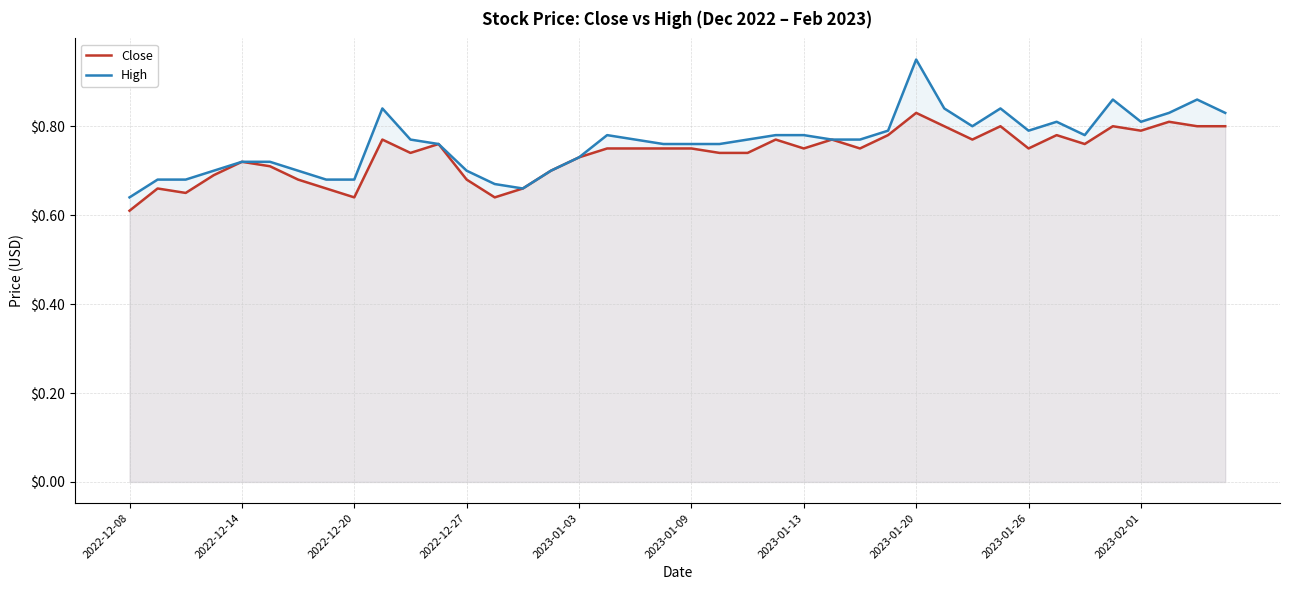

At 38, list the series in order from largest to smallest.

High, Close